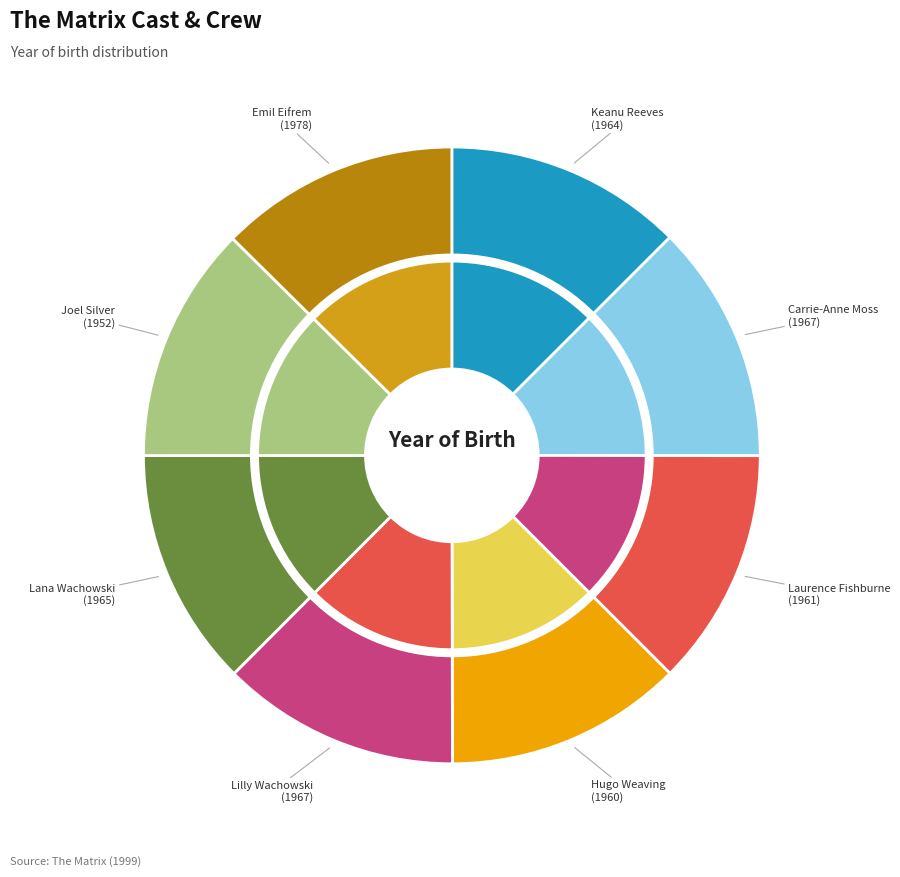

True or false: Keanu Reeves accounts for 12% of the total.

True